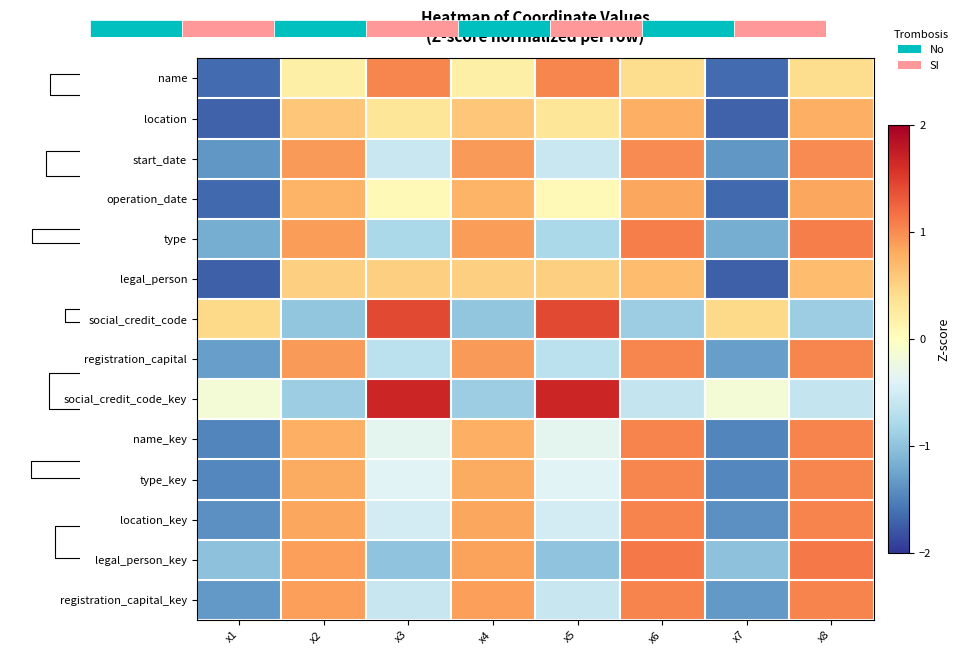

How many values in the registration_capital series are below 0?

4